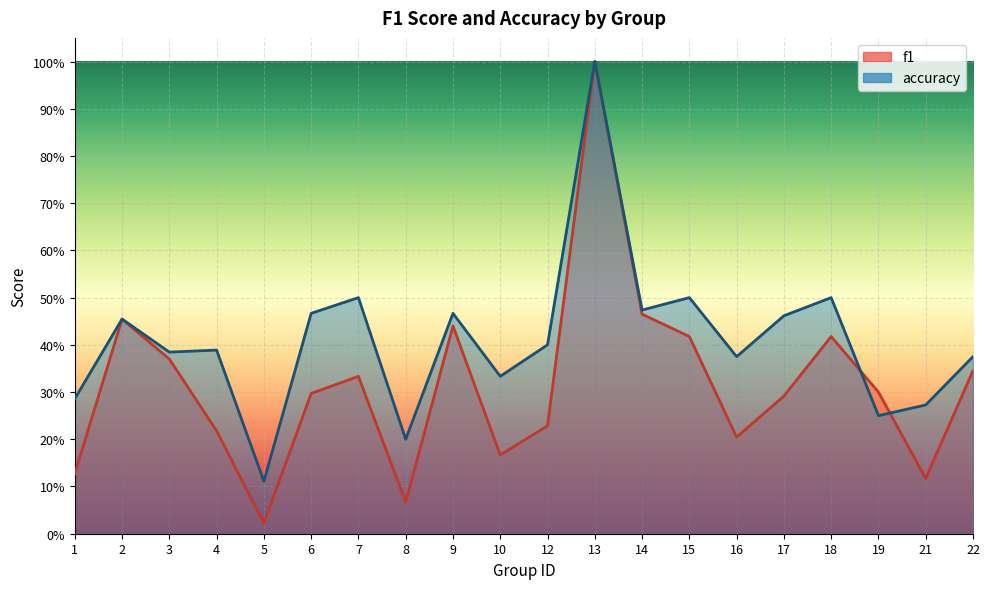

What is the difference between the maximum and minimum values in the f1 series?

1.0